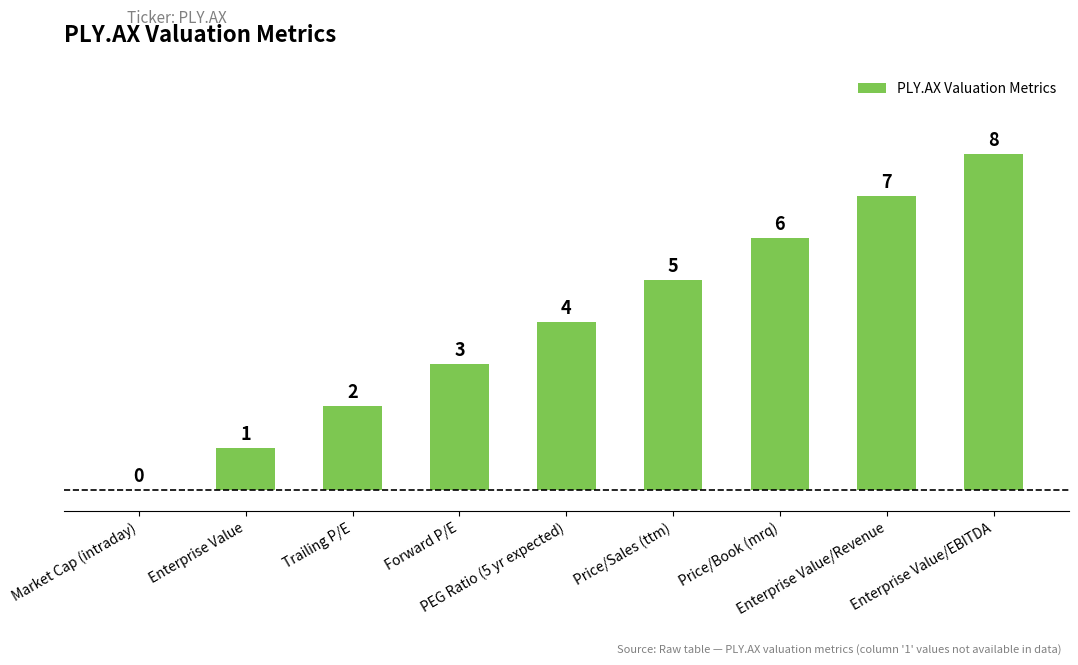

Reading left to right, list all the values displayed in this chart.

Market Cap (intraday)=0	Enterprise Value=1	Trailing P/E=2	Forward P/E=3	PEG Ratio (5 yr expected)=4	Price/Sales (ttm)=5	Price/Book (mrq)=6	Enterprise Value/Revenue=7	Enterprise Value/EBITDA=8